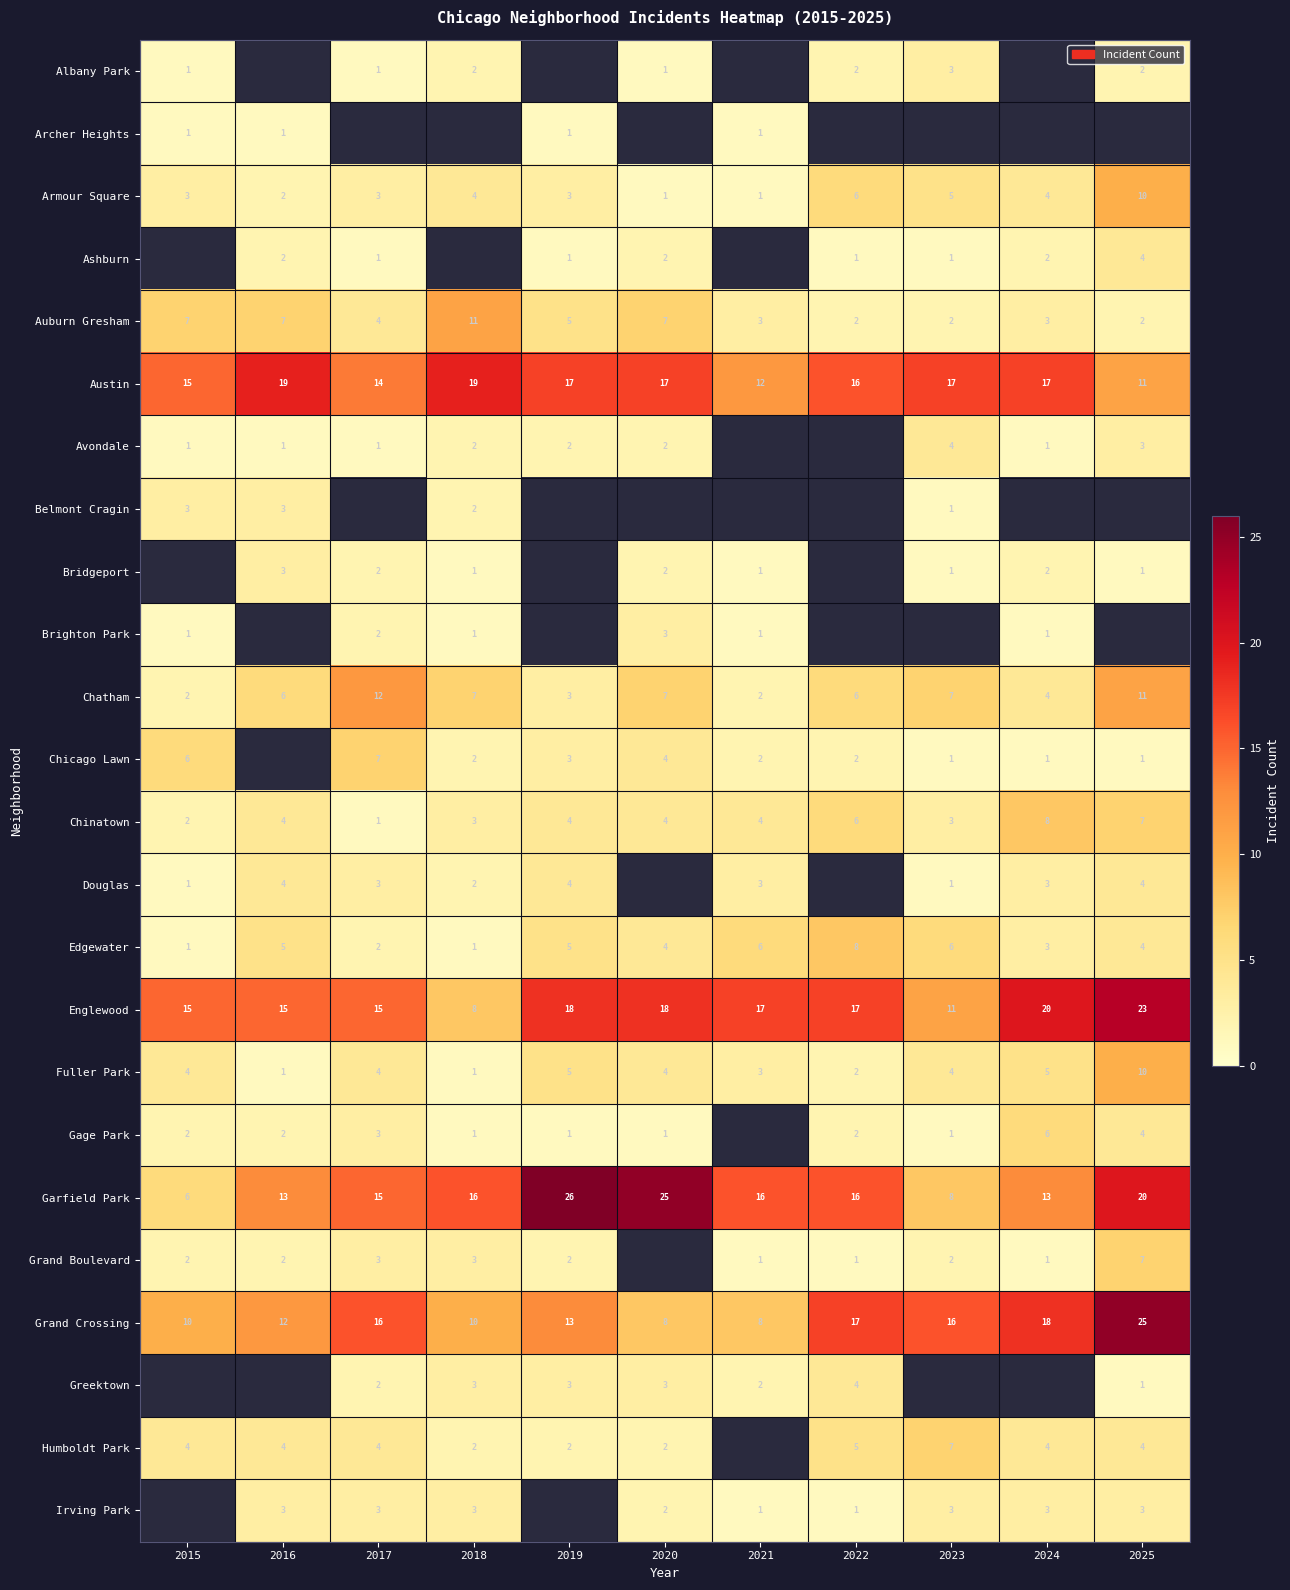

Is the value of Greektown at 2017 greater than the value of Irving Park at 2022?

Yes